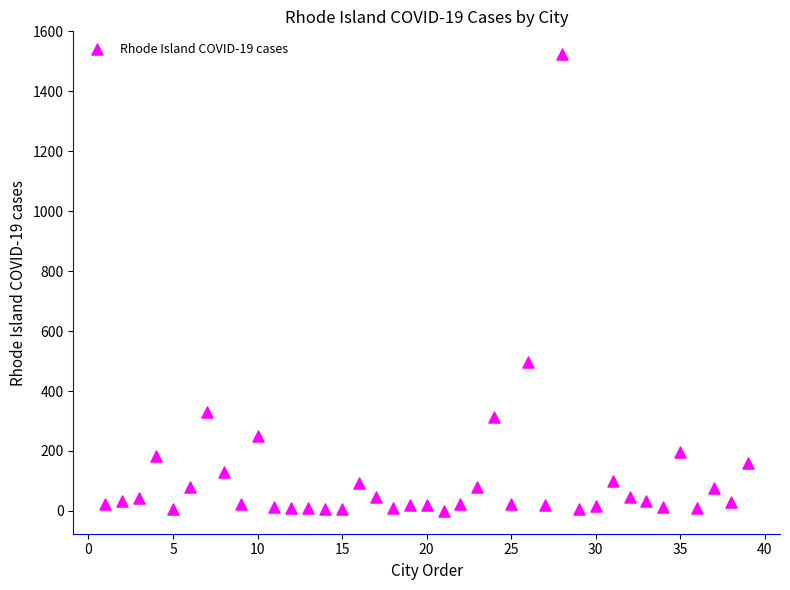

What is the range of X values (max minus min)?

38